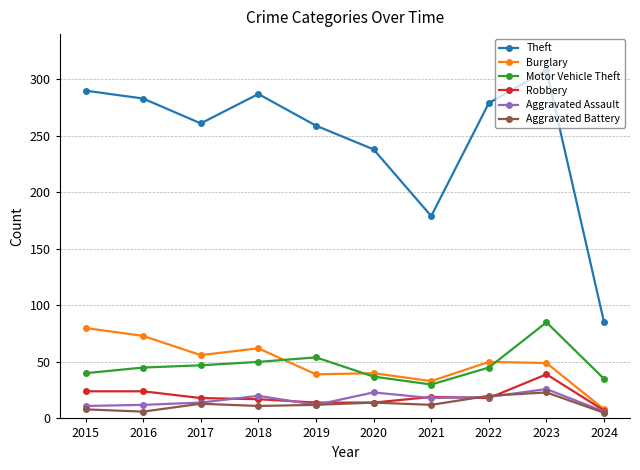

True or false: Burglary and Aggravated Battery intersect in this chart.

False